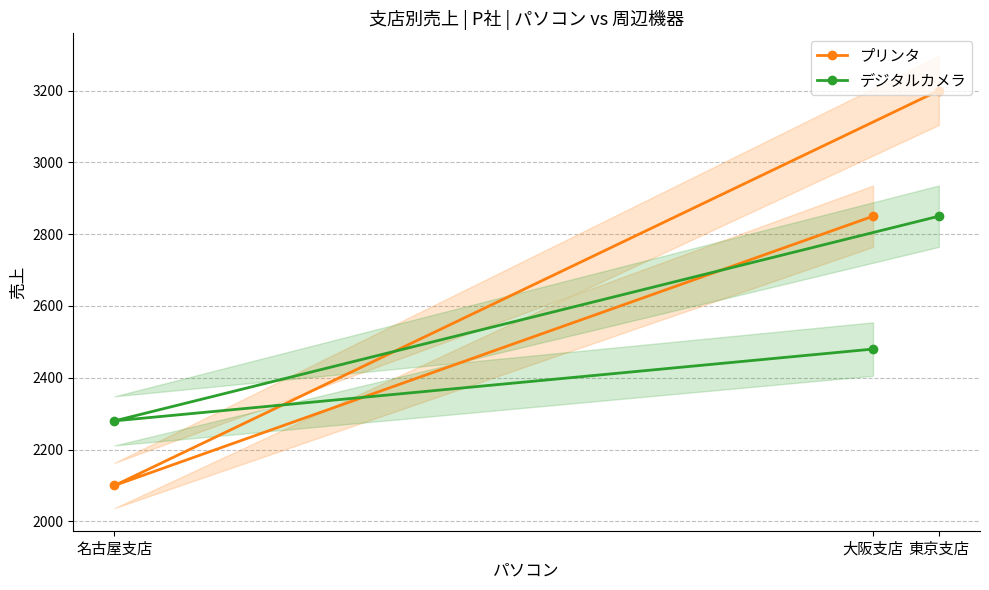

What is the sum of the プリンタ values at 名古屋支店 and 大阪支店?

4950